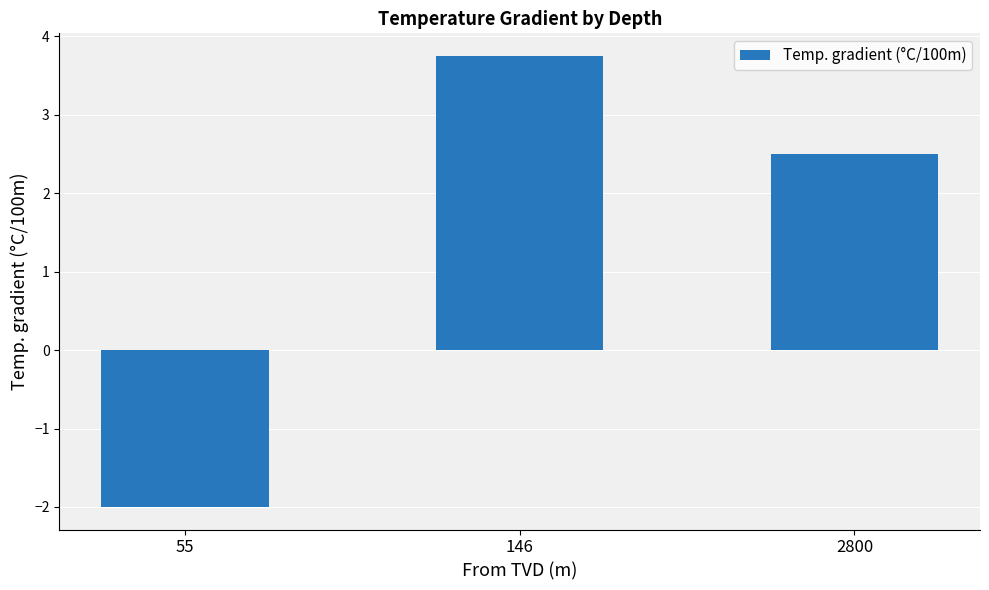

Reading left to right, list all the values displayed in this chart.

-2.0	3.8	2.5